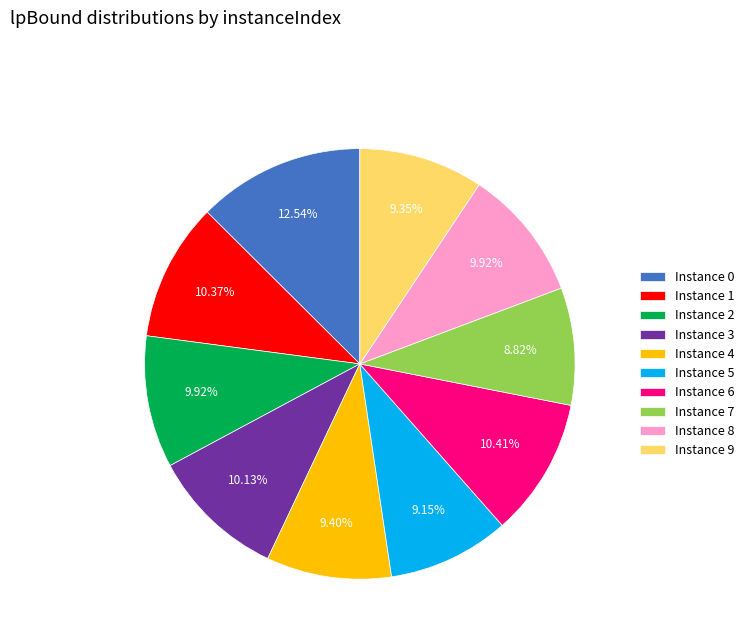

Does any single category account for the majority?

No